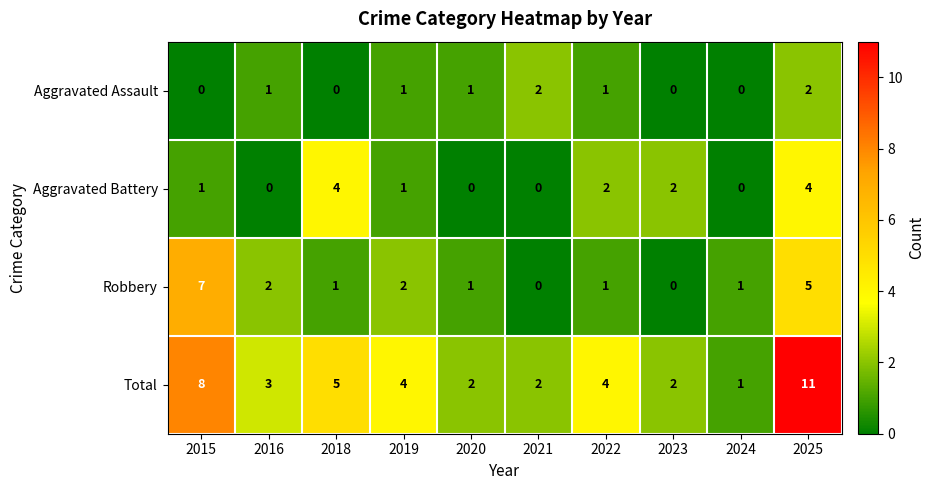

The value of Aggravated Battery at 2020 is -2. True or false?

False